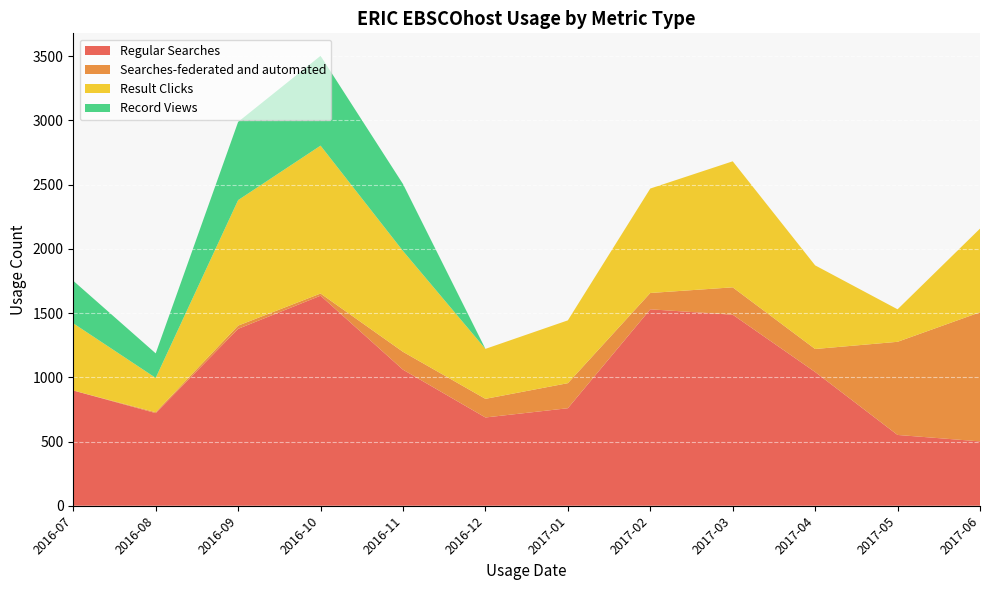

Reading left to right, transcribe all the data shown in this chart.

Regular Searches: 2016-07=897	2016-08=721	2016-09=1377	2016-10=1635	2016-11=1059	2016-12=687	2017-01=759	2017-02=1529	2017-03=1487	2017-04=1041	2017-05=551	2017-06=501
Searches-federated and automated: 2016-07=0	2016-08=7	2016-09=25	2016-10=17	2016-11=139	2016-12=145	2017-01=195	2017-02=127	2017-03=213	2017-04=179	2017-05=725	2017-06=1005
Result Clicks: 2016-07=523	2016-08=267	2016-09=977	2016-10=1151	2016-11=785	2016-12=389	2017-01=489	2017-02=813	2017-03=981	2017-04=651	2017-05=253	2017-06=651
Record Views: 2016-07=331	2016-08=191	2016-09=609	2016-10=699	2016-11=521	2016-12=0	2017-01=0	2017-02=0	2017-03=0	2017-04=0	2017-05=0	2017-06=0